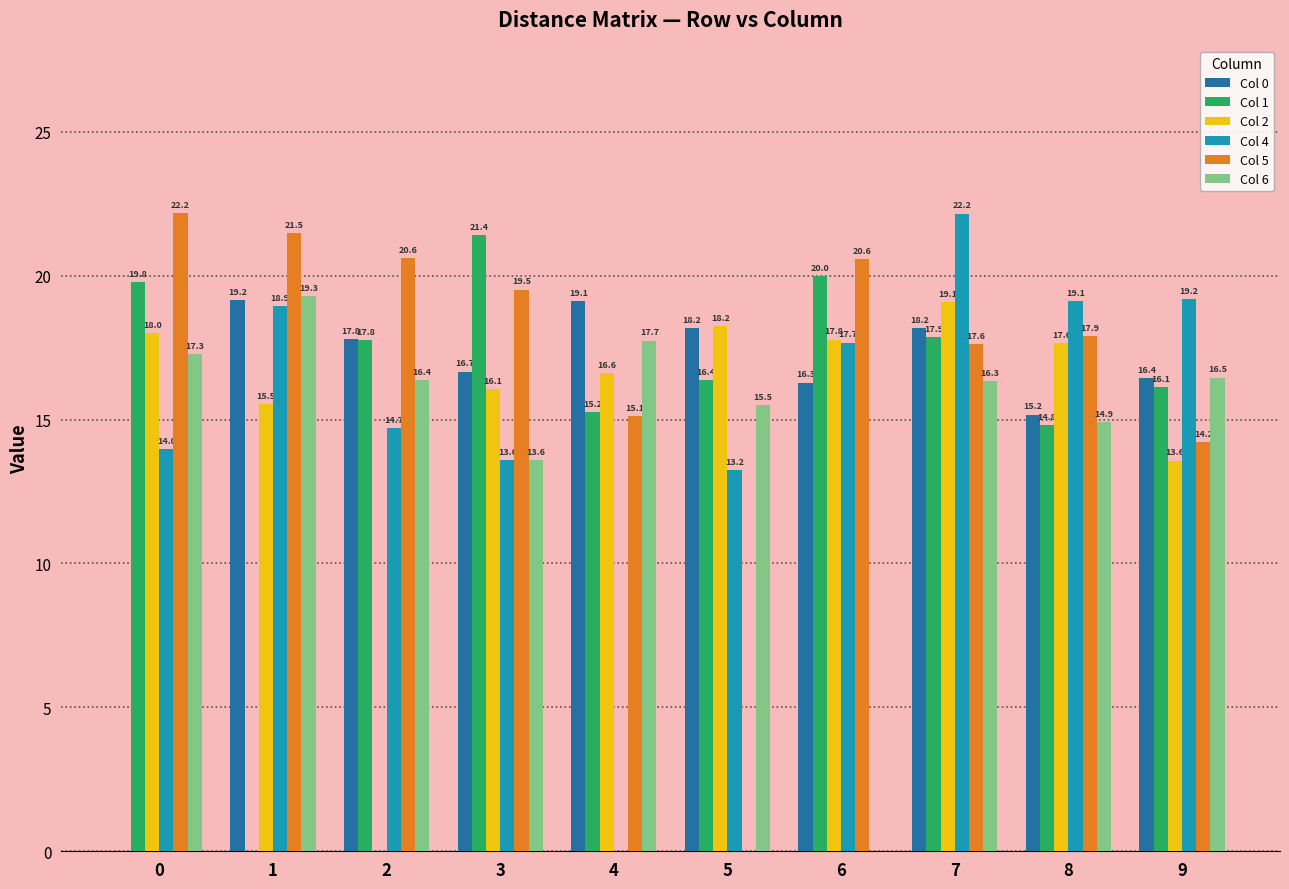

How many categories are shown in the chart?

10